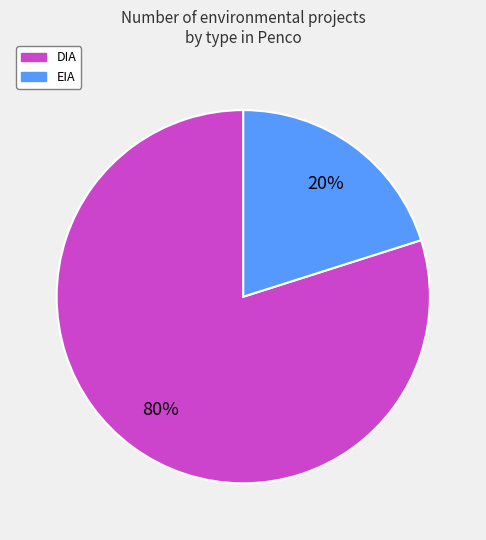

To the nearest percent, what percentage of the pie is DIA?

80%